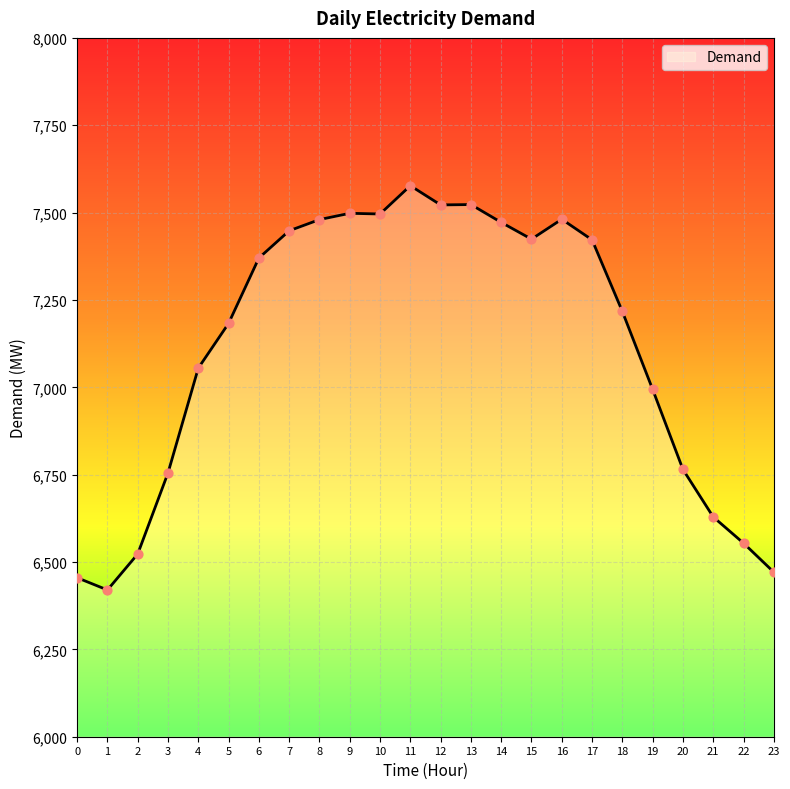

What is the change in value from 6 to 10?

+126